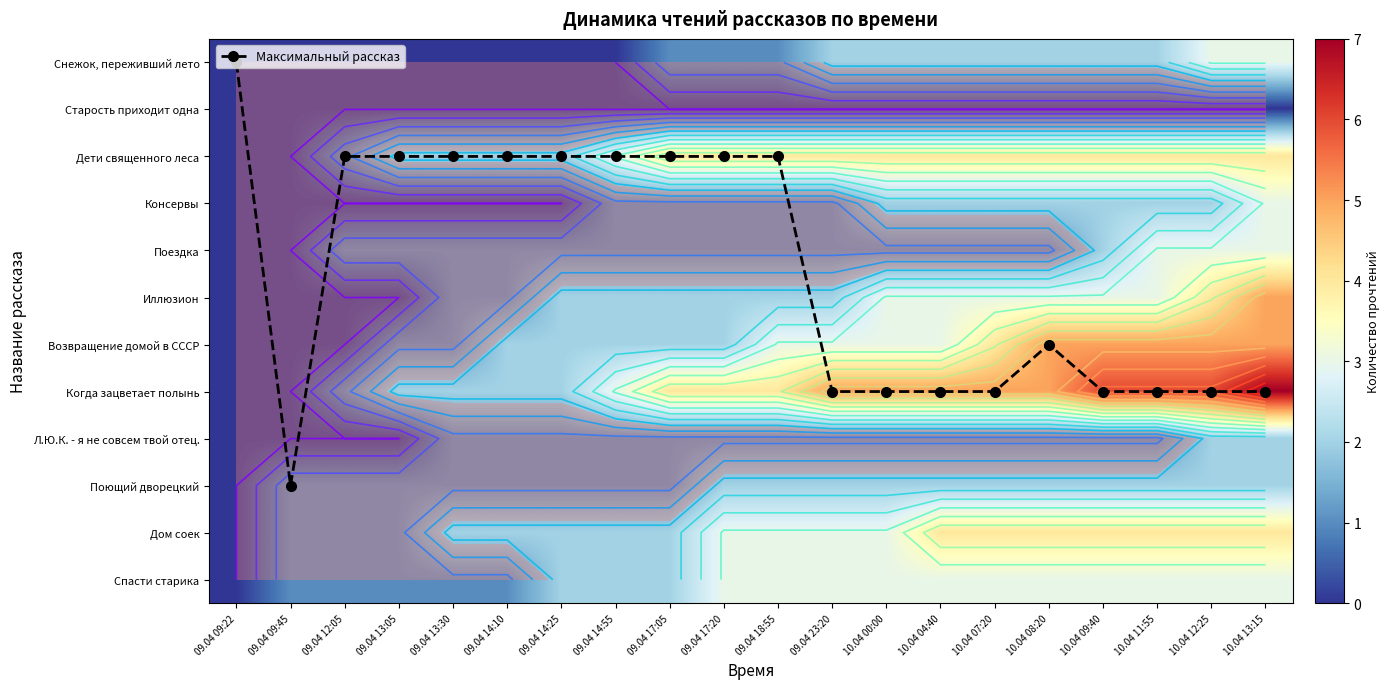

How many categories are shown in the chart?

20